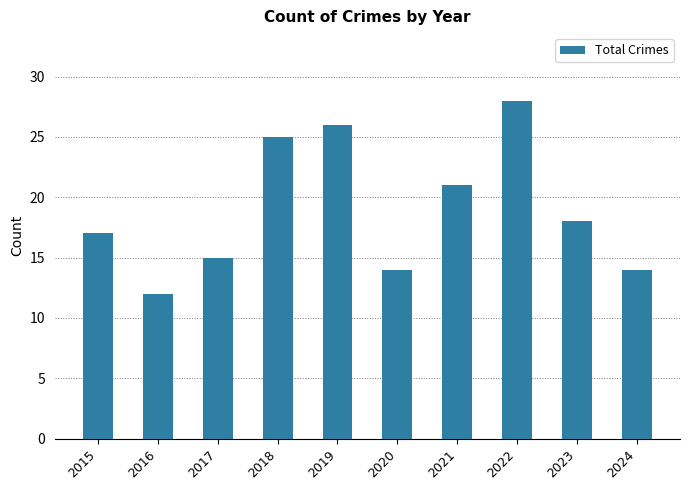

What is the average value?

19